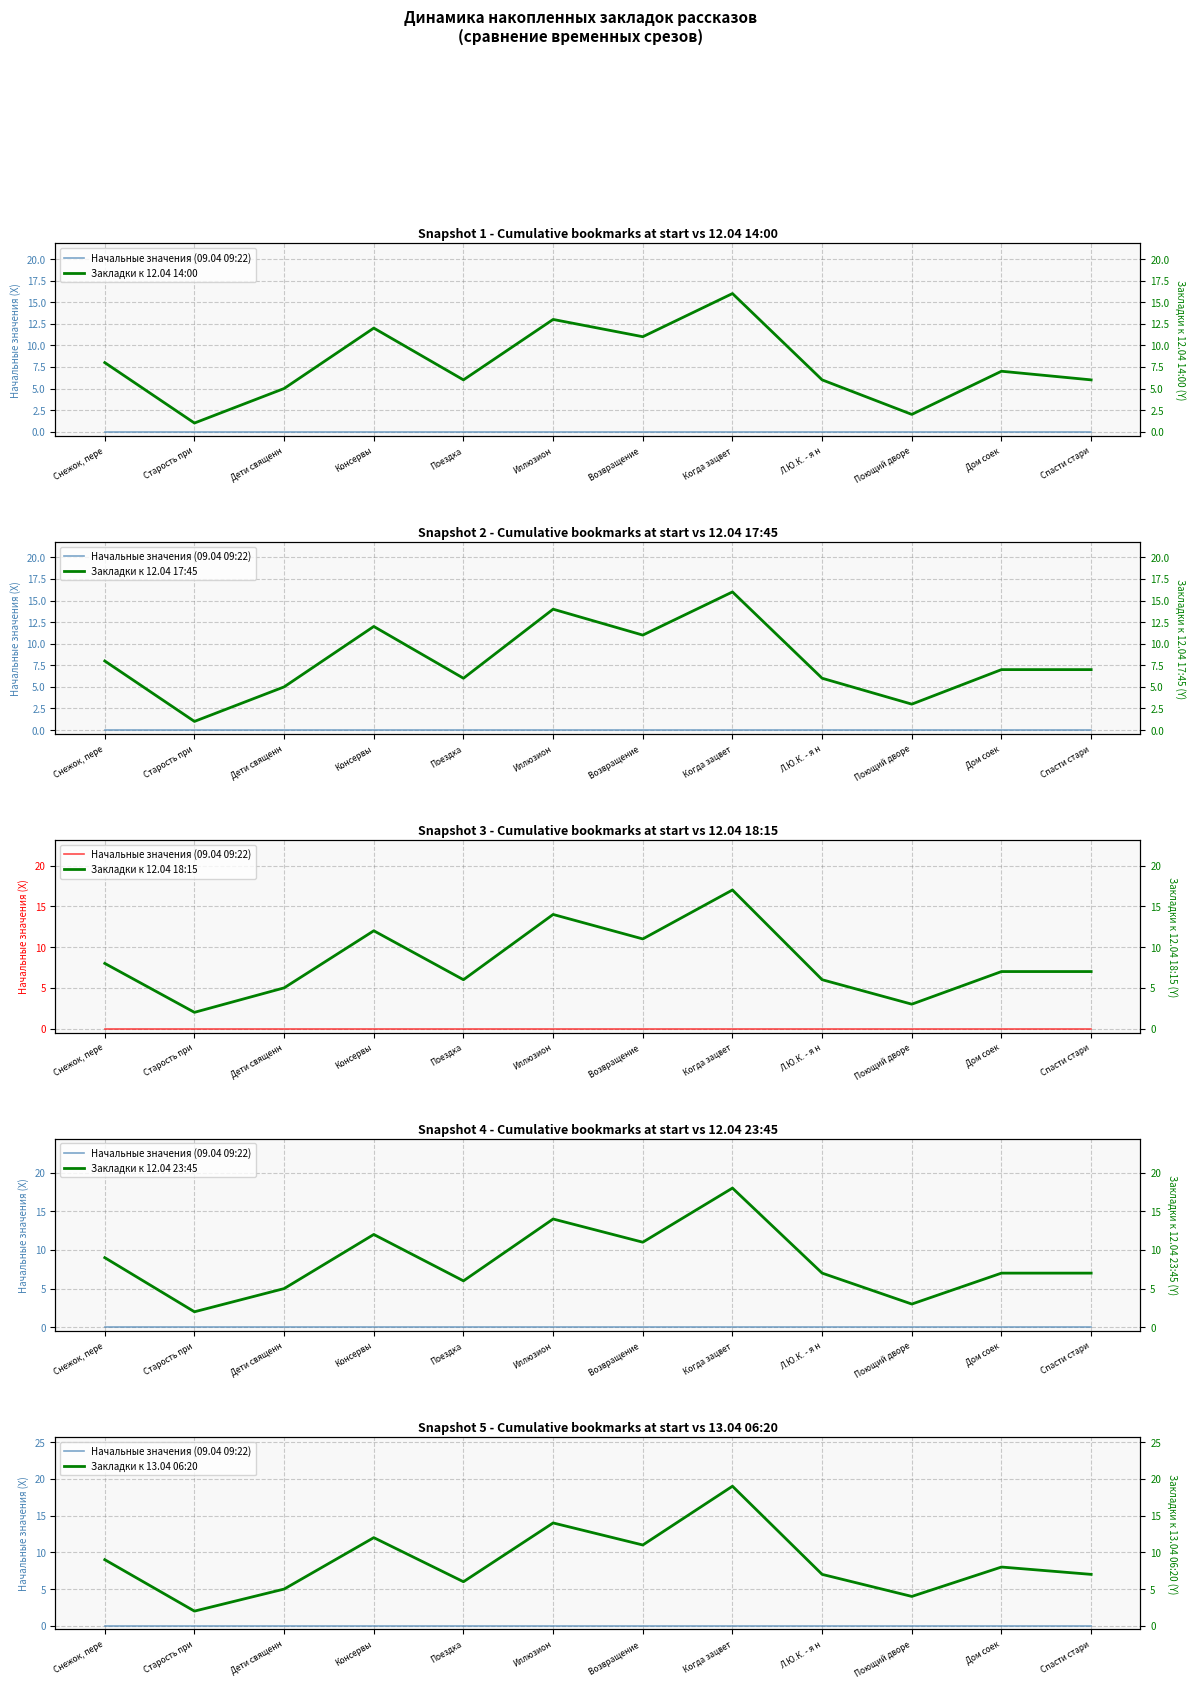

True or false: Закладки к 12.04 23:45 has more than 2 interior local peaks.

True